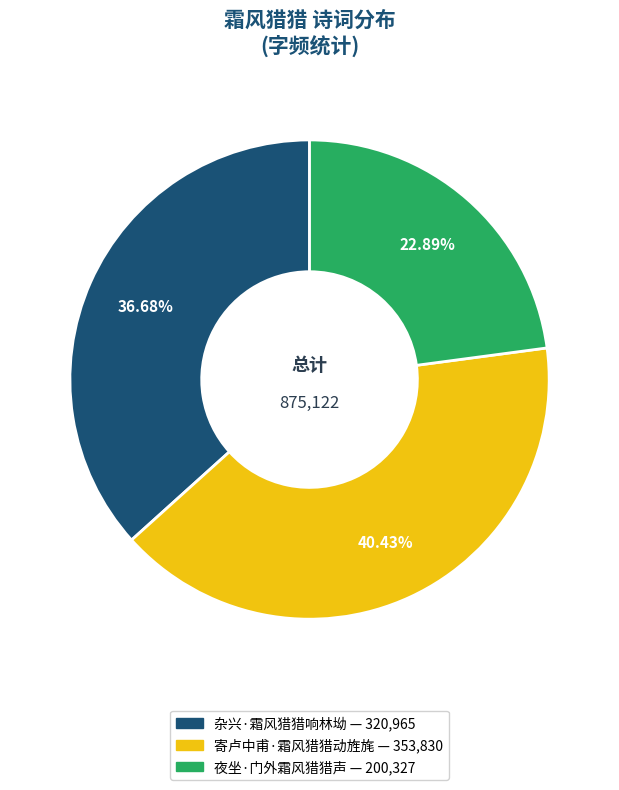

What is the smallest slice in the pie chart?

夜坐·门外霜风猎猎声